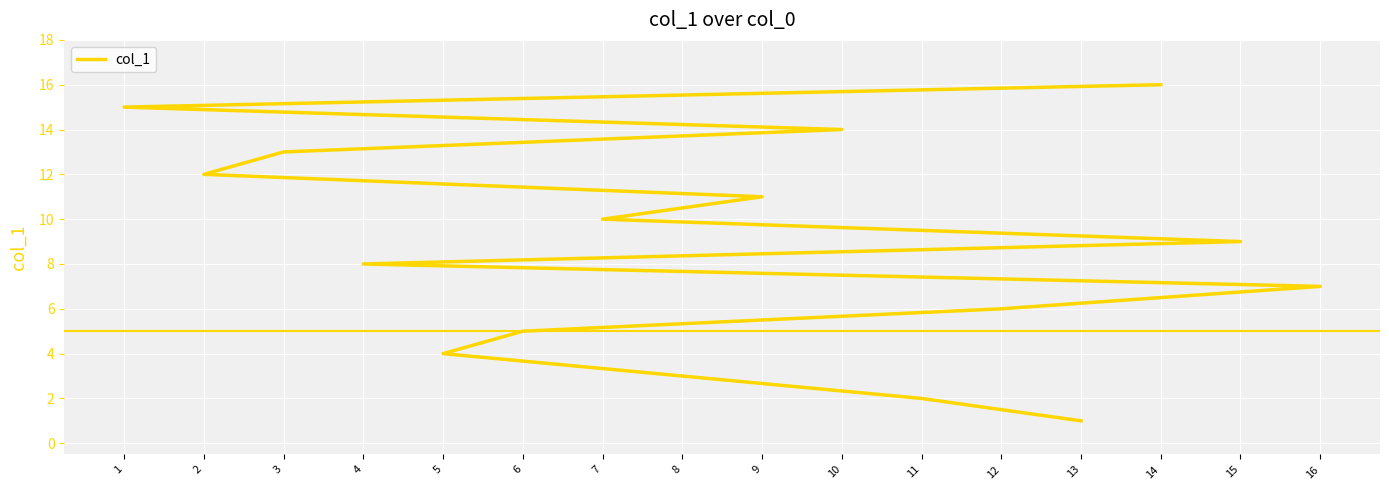

The chart shows a value of 4 at 4. True or false?

False